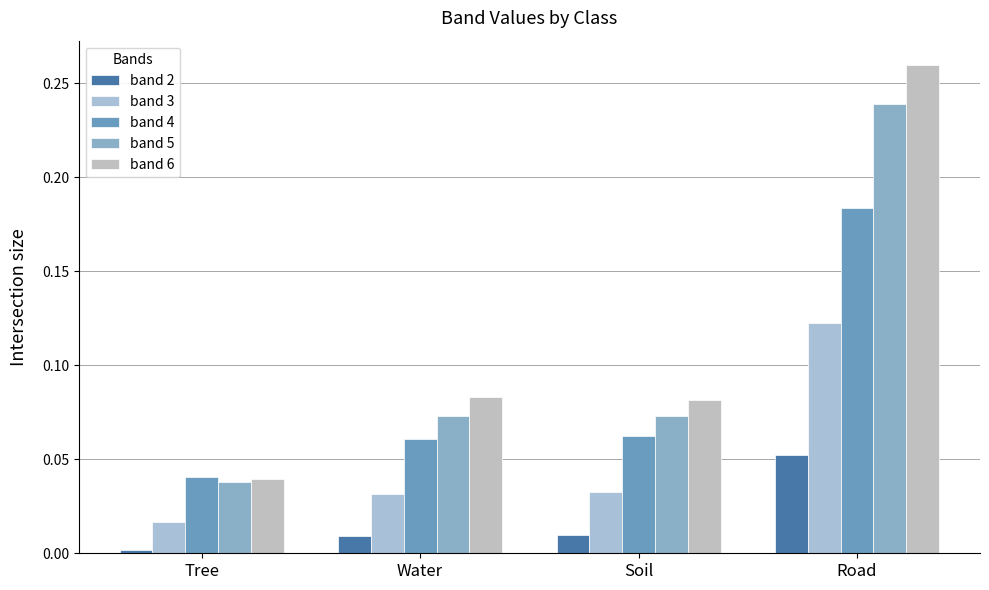

What are all the series names shown in the legend?

band 2, band 3, band 4, band 5, band 6